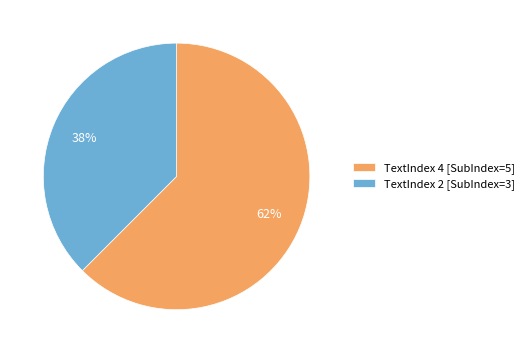

True or false: TextIndex 4 [SubIndex=5] accounts for 75% of the total.

False